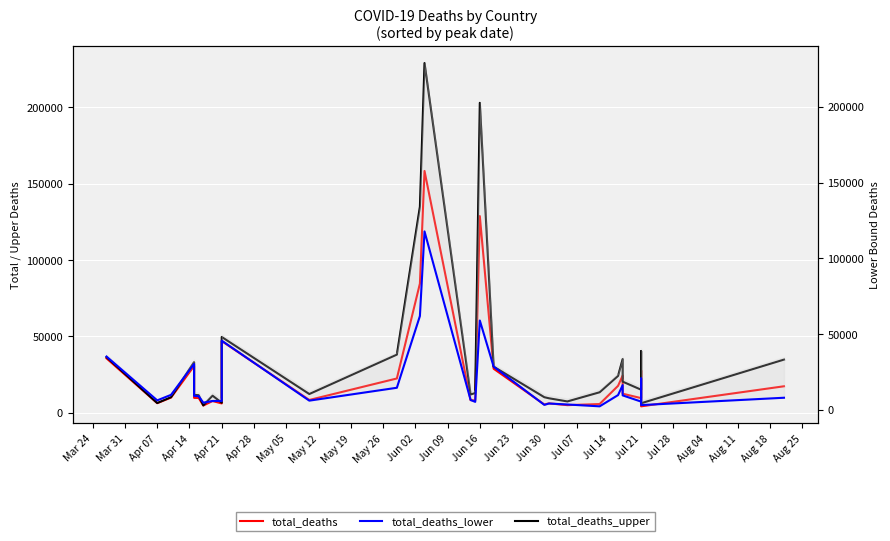

True or false: total_deaths has more than 2 points higher than both neighbors.

True